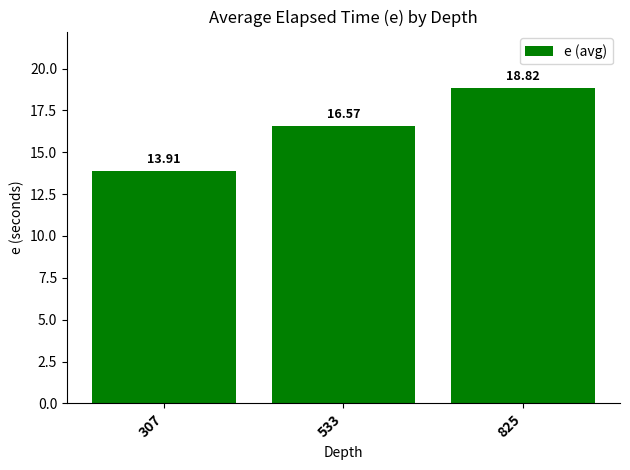

What is the smallest value displayed?

13.9